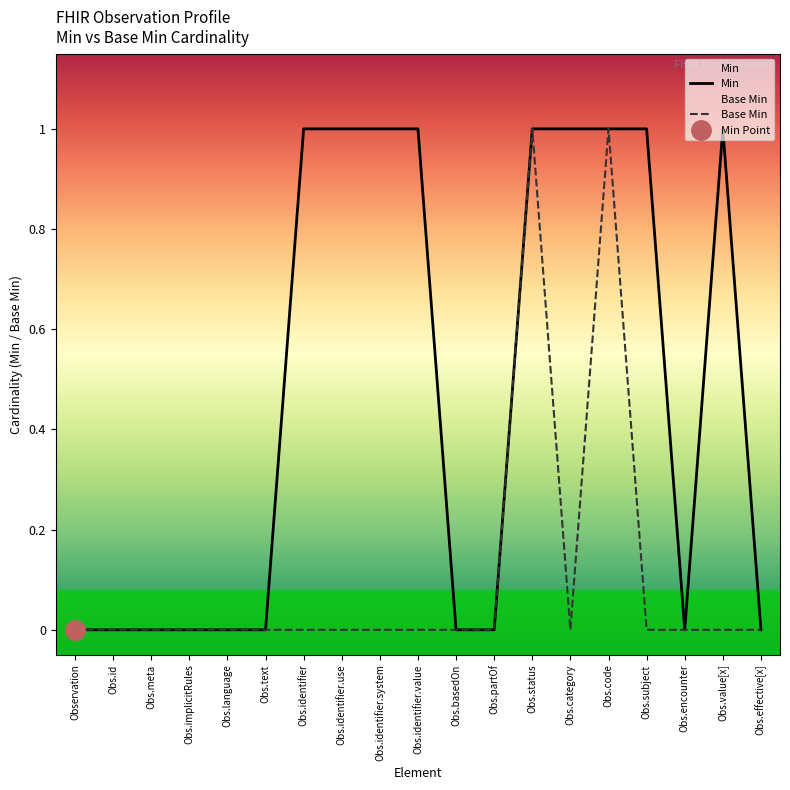

Where is Min nearest to the value 0?

Observation